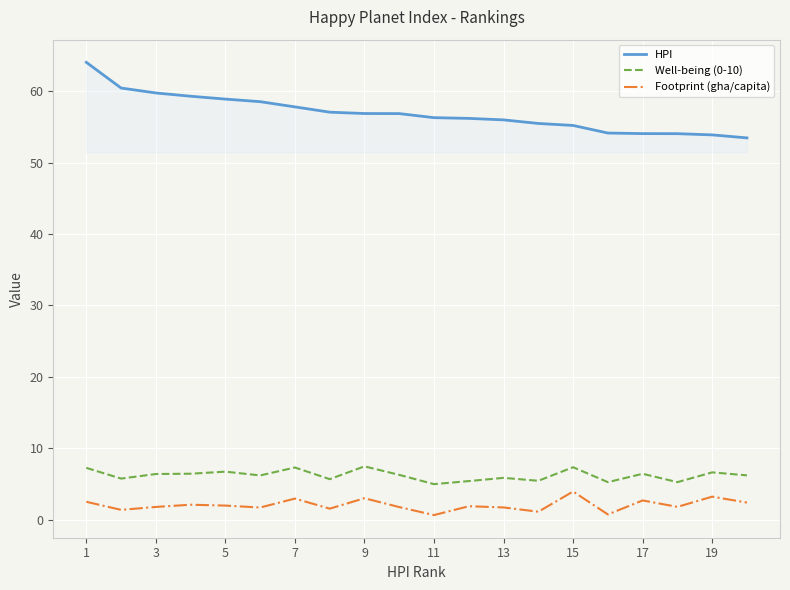

How many lines are shown in the chart?

3